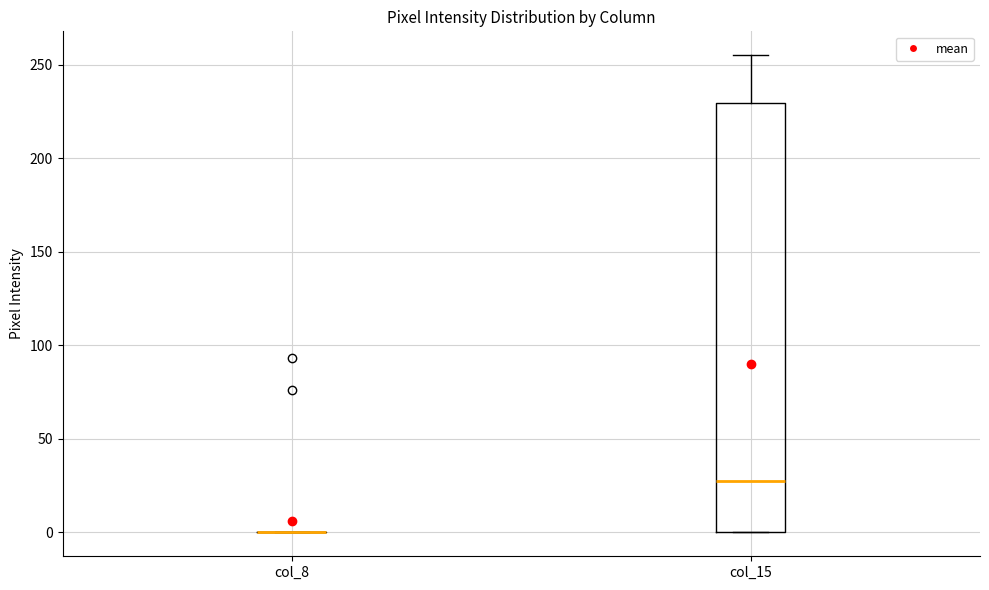

Where is the lower edge of the box for col_15 on the y-axis? The values are not printed on the chart, so give them approximately, as read against the axis.

0